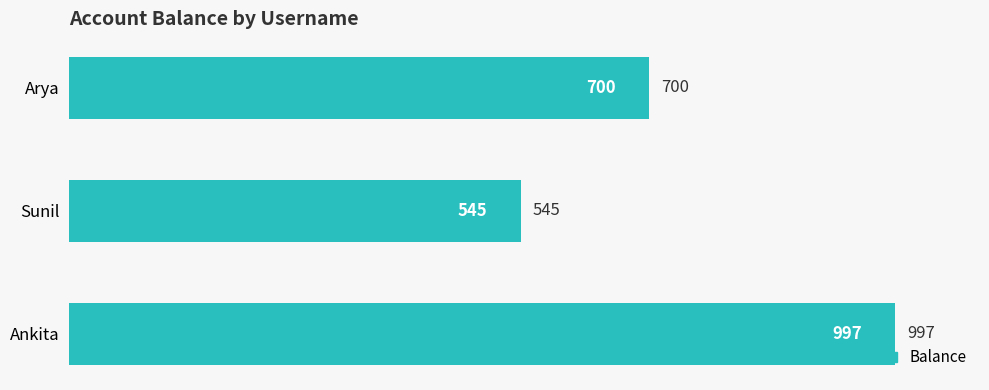

What is the maximum value shown in the chart?

997